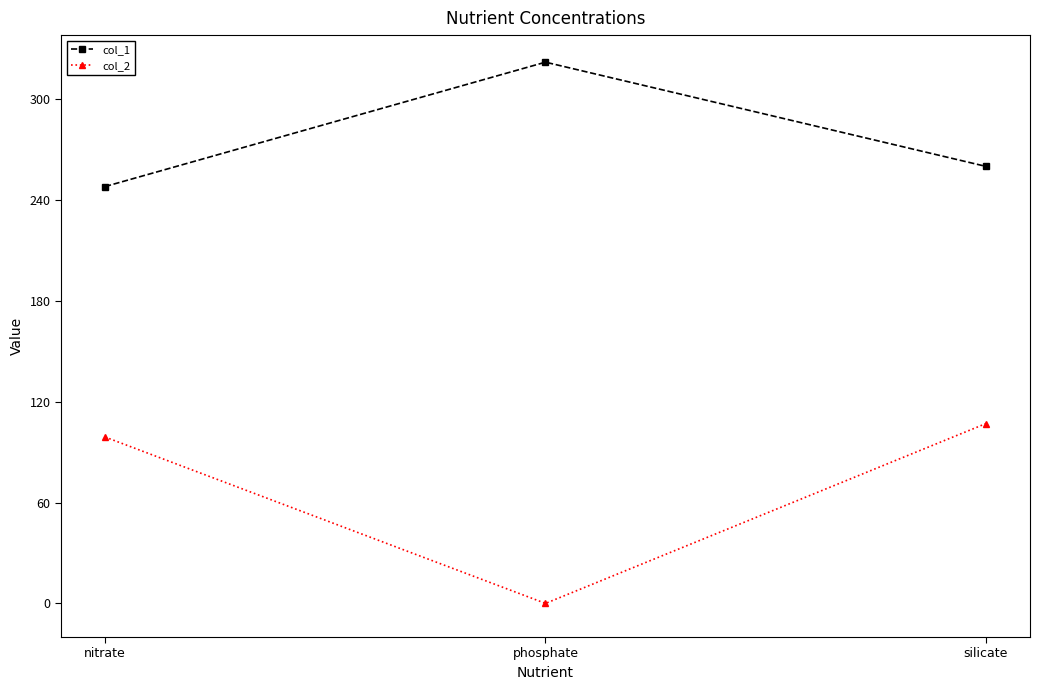

What is the lowest value of the col_1 series?

248